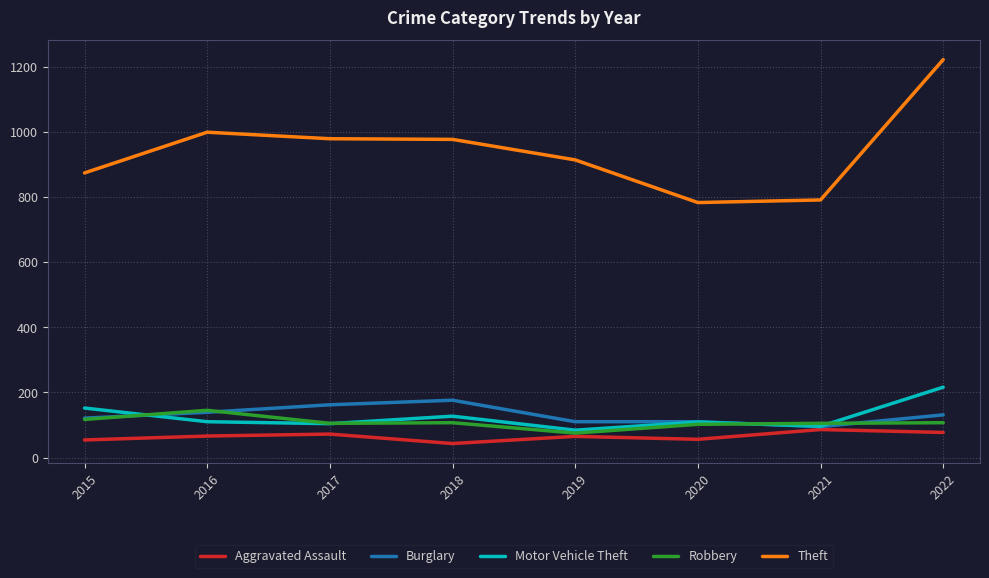

True or false: Motor Vehicle Theft and Theft cross at least once.

False